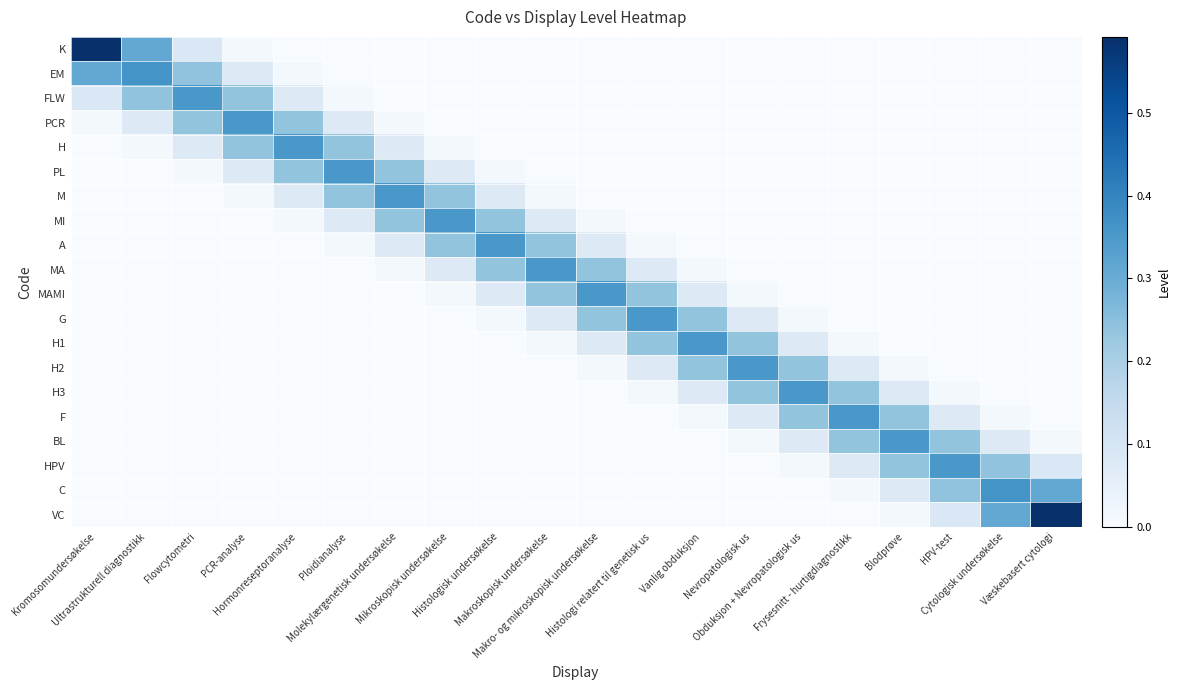

List the series in order of their peak value, lowest first.

PCR, H, PL, M, MI, A, MA, MAMI, G, H1, H2, H3, F, BL, FLW, HPV, EM, C, K, VC